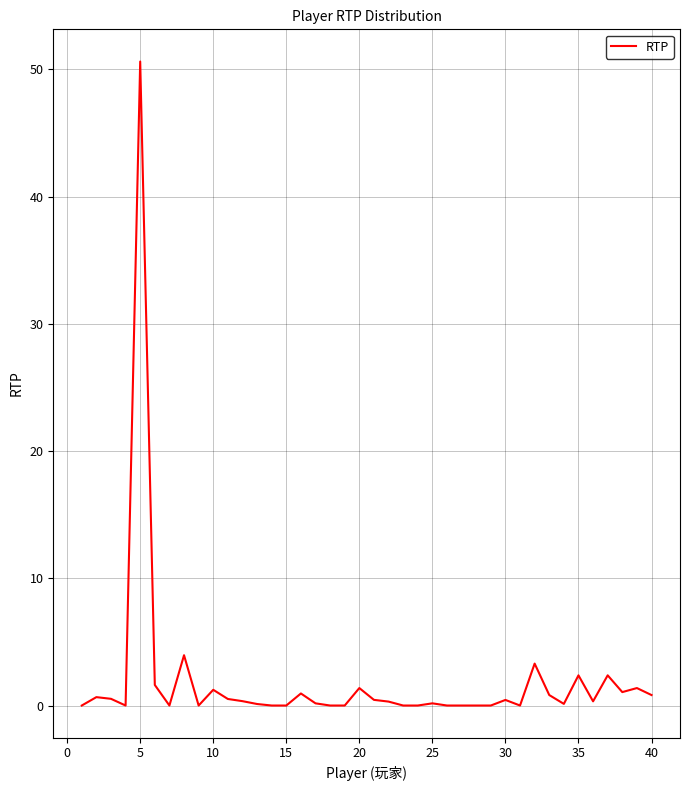

What is the difference between the maximum and minimum values?

50.6